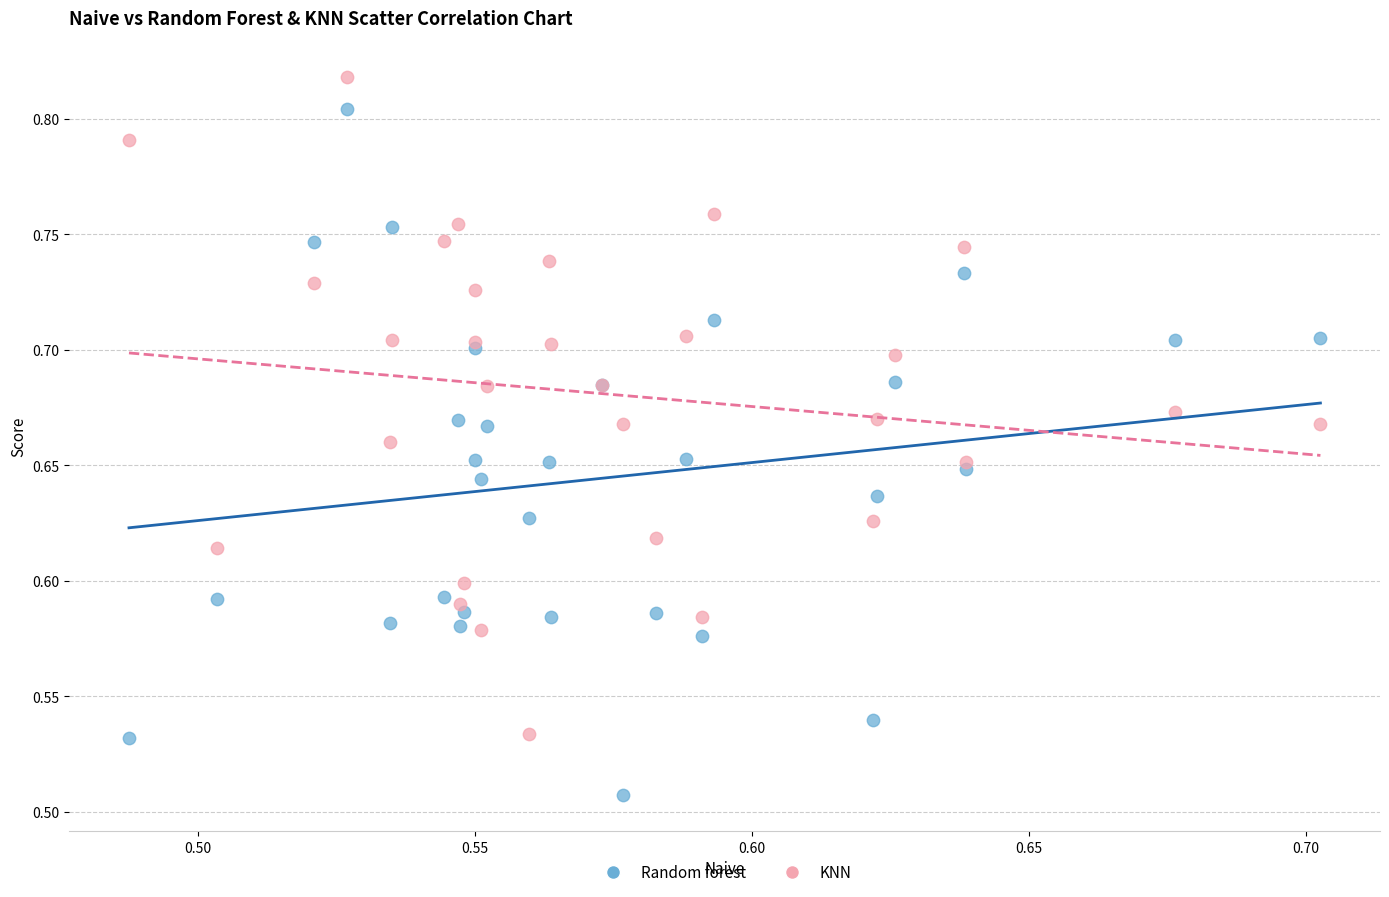

Which series has the largest Y range (max minus min)?

Random forest